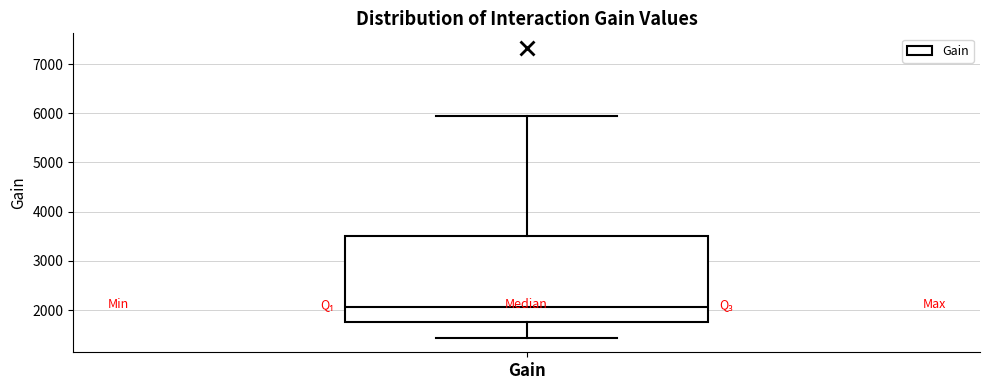

Transcribe this box plot: give where the median line is, the range the box spans, and where the two whiskers end, as read against the y-axis. The values are not printed on the chart, so give them approximately, as read against the axis.

median 2100, box 1800 to 3500, whiskers 1400 to 5900